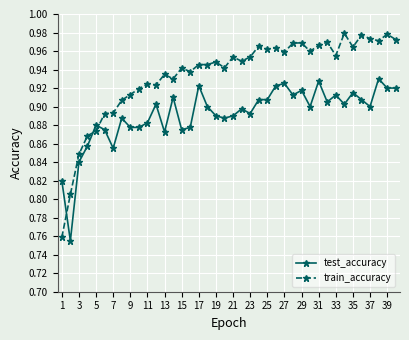

What is the difference between the maximum and minimum values in the test_accuracy series?

0.2